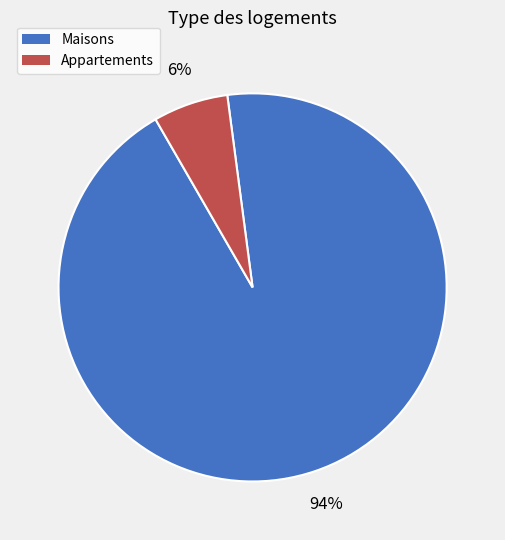

Is there any slice that represents more than half of the pie?

Yes